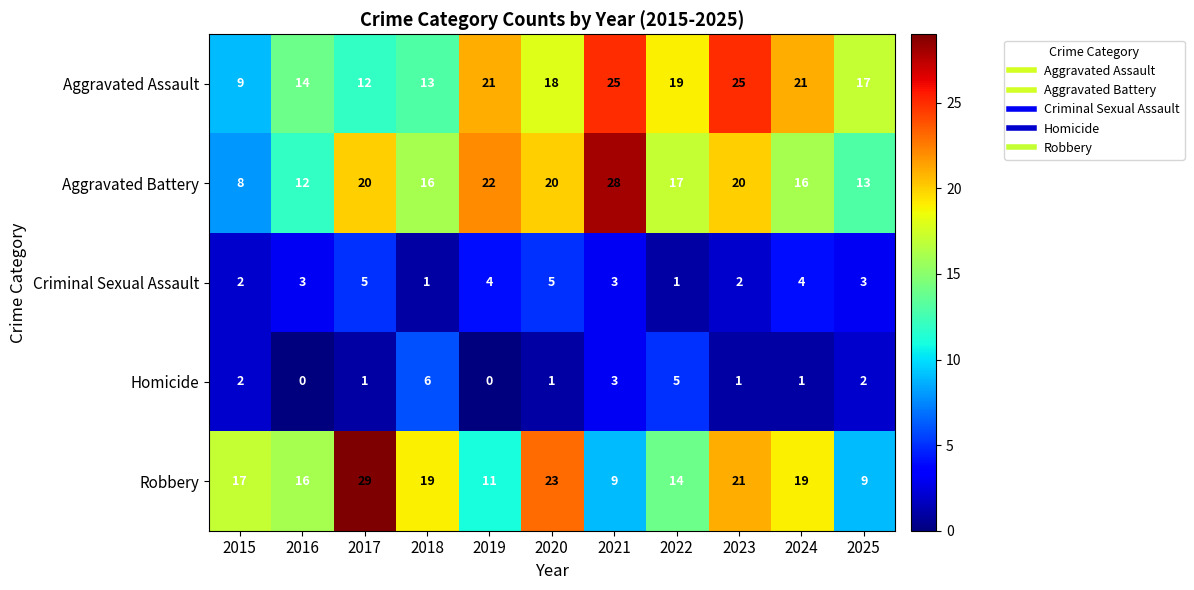

What is the maximum value shown in the chart?

29